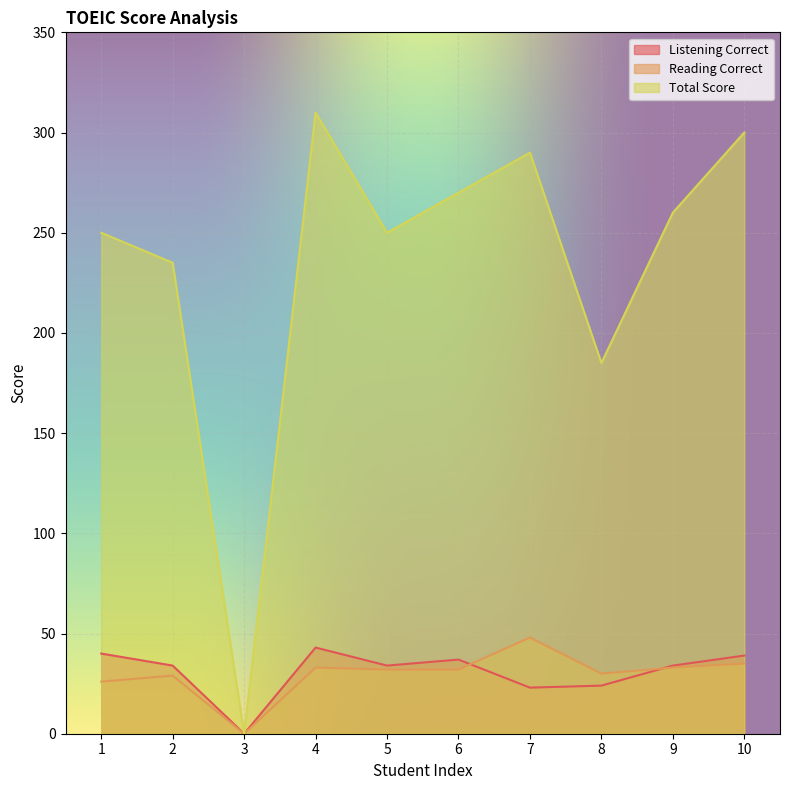

The value of Total Score at 7 is 290. True or false?

True